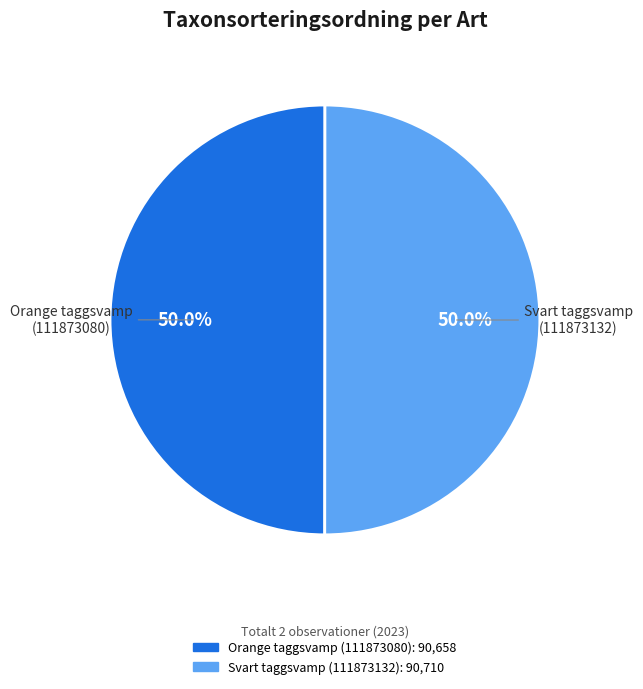

What is the ratio of the value at Svart taggsvamp (111873132) to the value at Orange taggsvamp (111873080)?

1.0